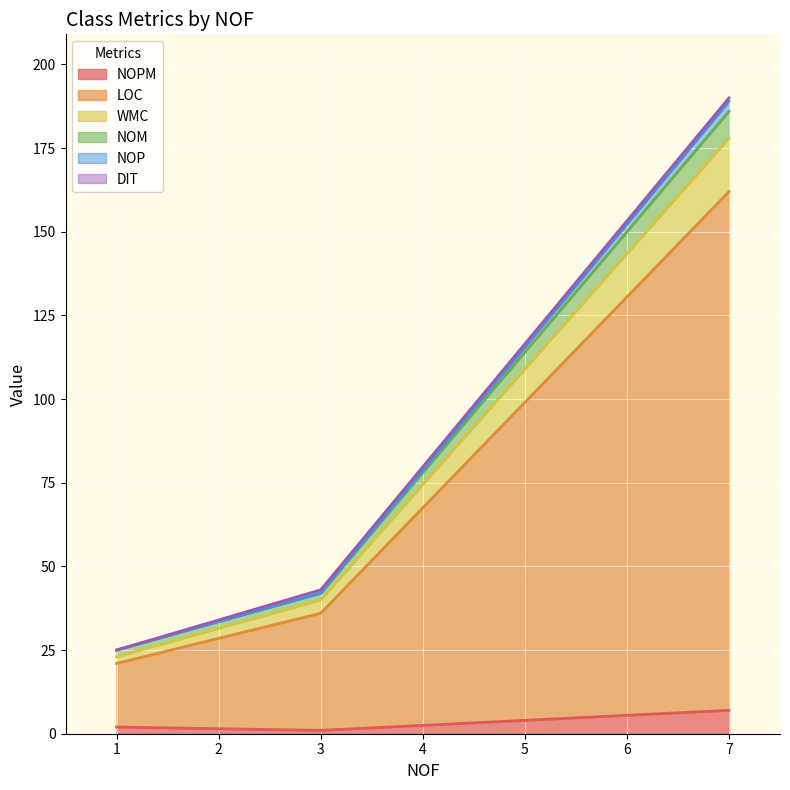

The value of NOP at 1 is 8. True or false?

False